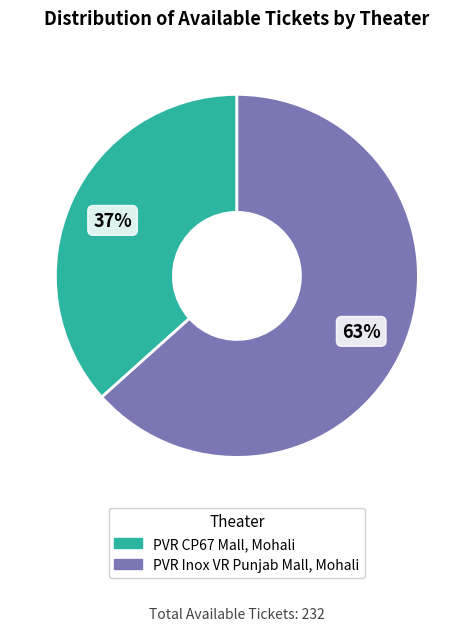

Which has a higher value, PVR CP67 Mall, Mohali or PVR Inox VR Punjab Mall, Mohali?

PVR Inox VR Punjab Mall, Mohali